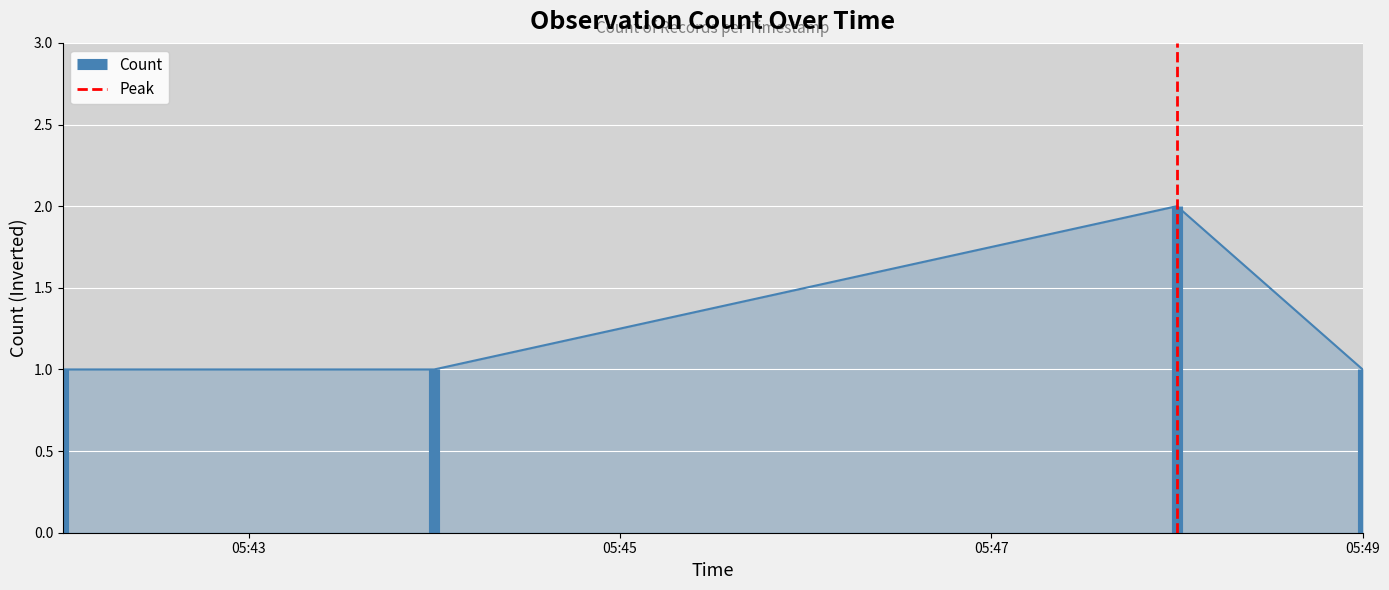

What is the sum of the values at 05:43 and 05:45?

1